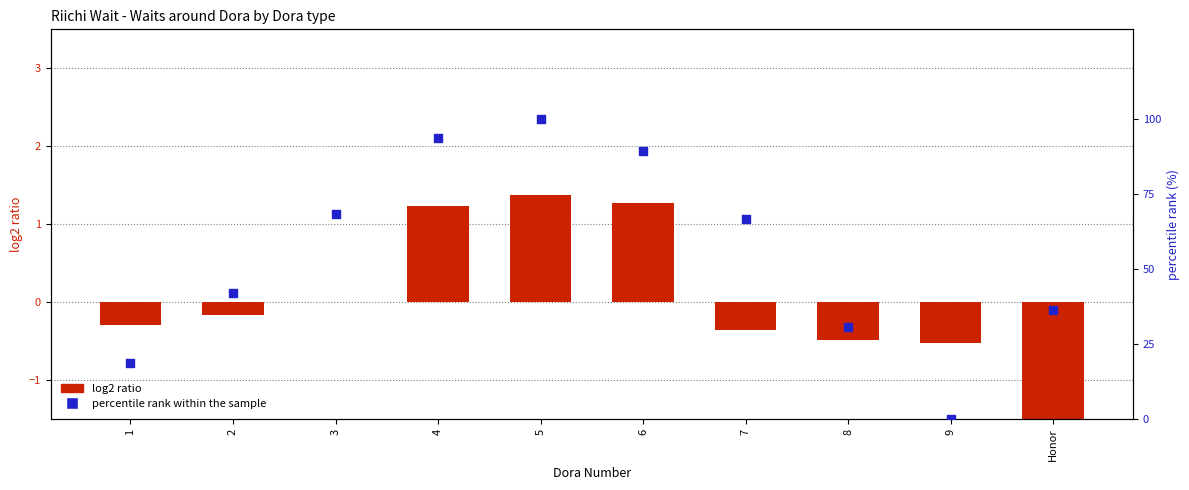

Which series has the largest Y range (max minus min)?

percentile rank within the sample